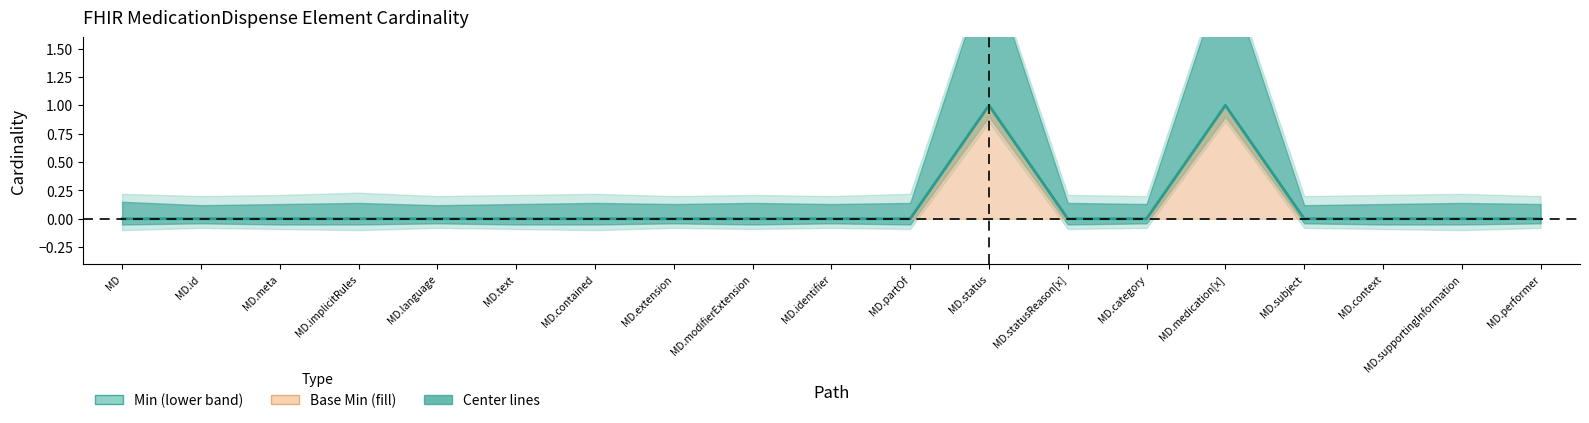

Which has a higher value, MD.supportingInformation or MD.identifier?

MD.supportingInformation